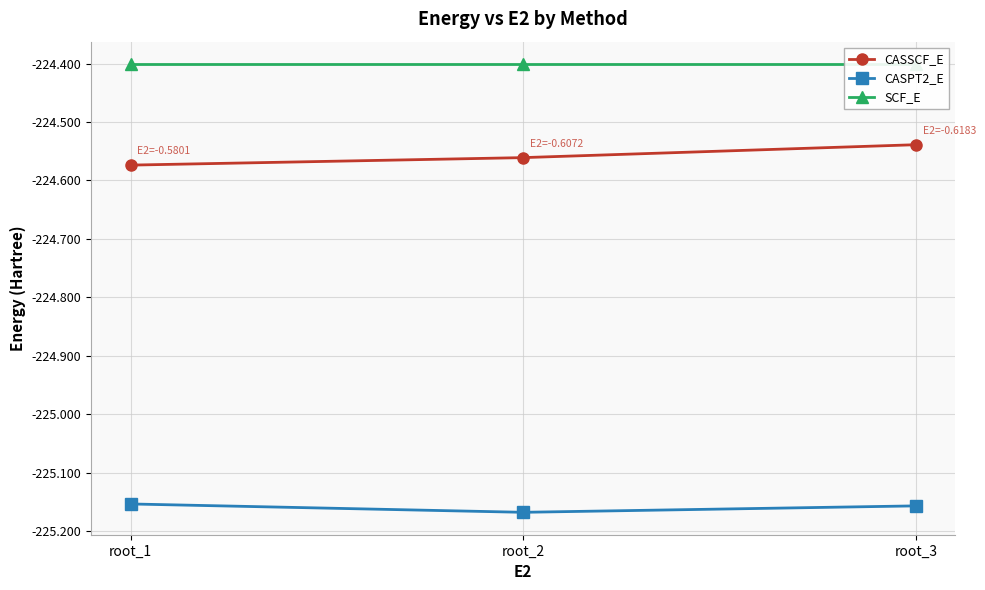

What is the lowest value of the CASPT2_E series?

-225.2